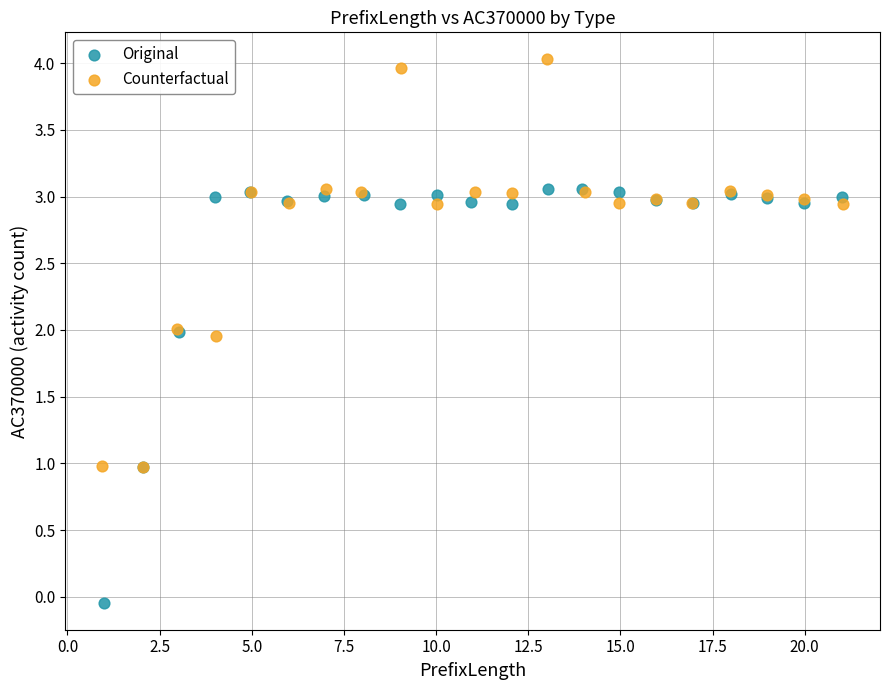

Which series contains the highest Y value?

Counterfactual